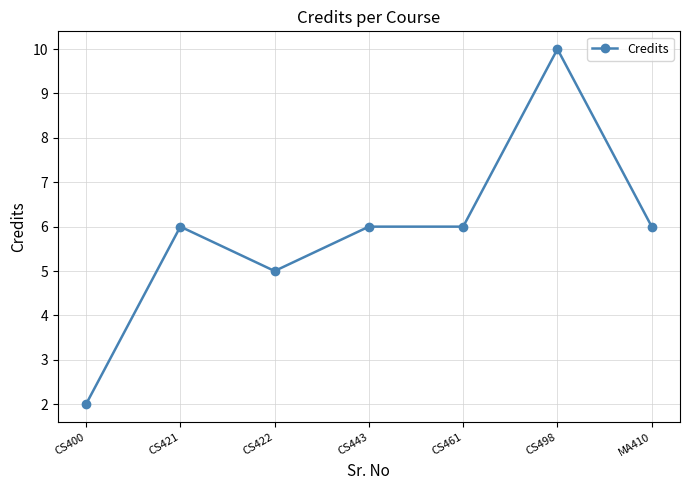

Does the chart have visible grid lines?

Yes